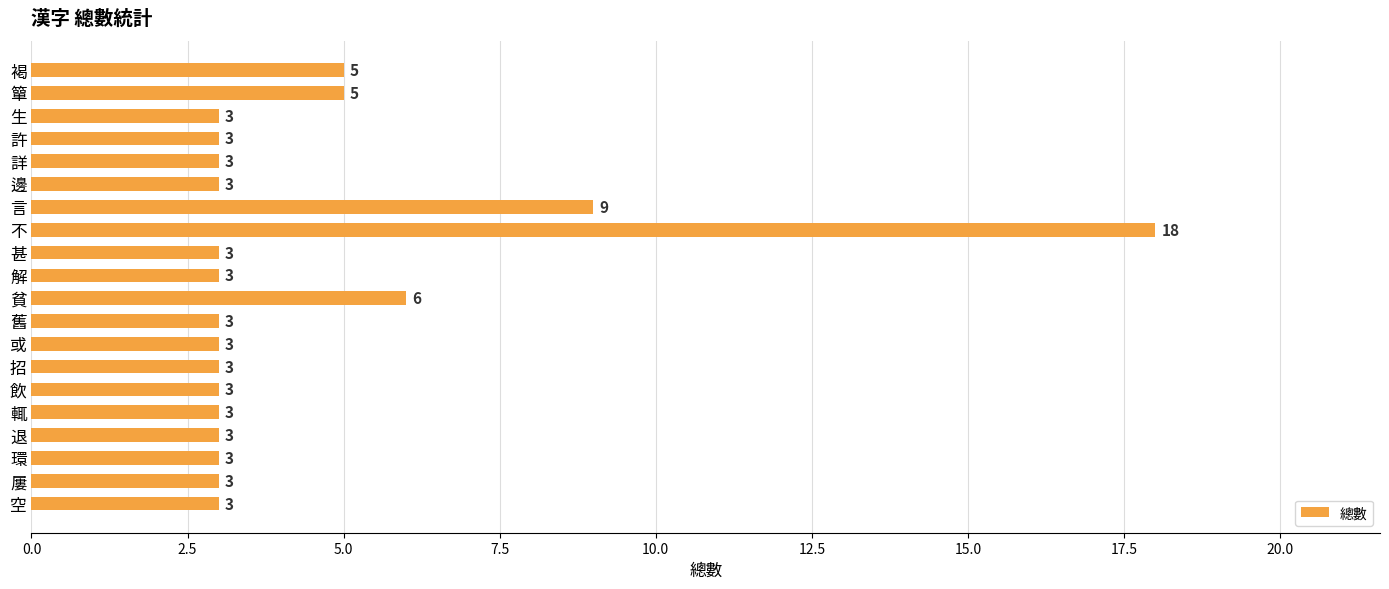

Reading top to bottom, extract all data points from this chart.

褐=5	簞=5	生=3	許=3	詳=3	邊=3	言=9	不=18	甚=3	解=3	貧=6	舊=3	或=3	招=3	飲=3	輒=3	退=3	環=3	屢=3	空=3